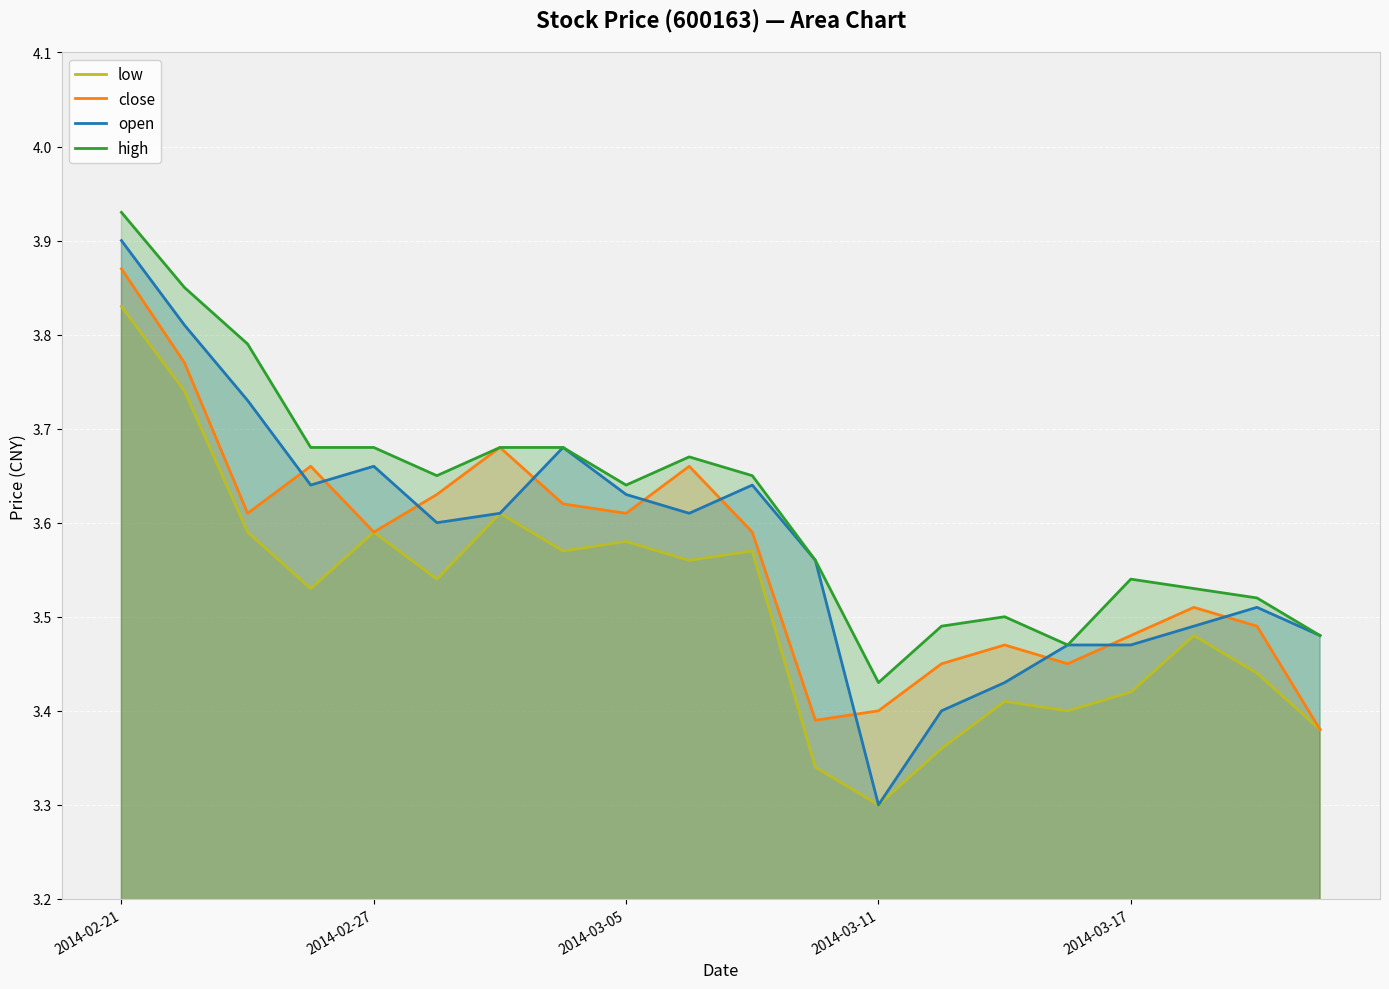

True or false: high has more than 1 points higher than both neighbors.

True